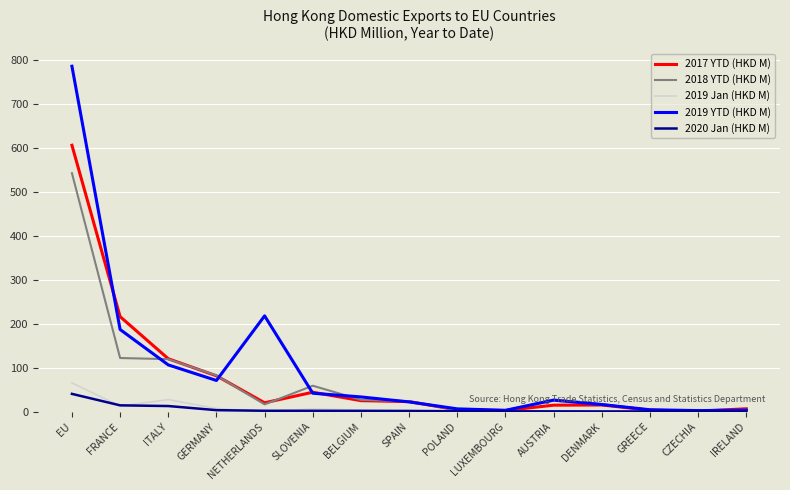

Is it true that 2019 YTD (HKD M) equals 106.3 at ITALY?

True